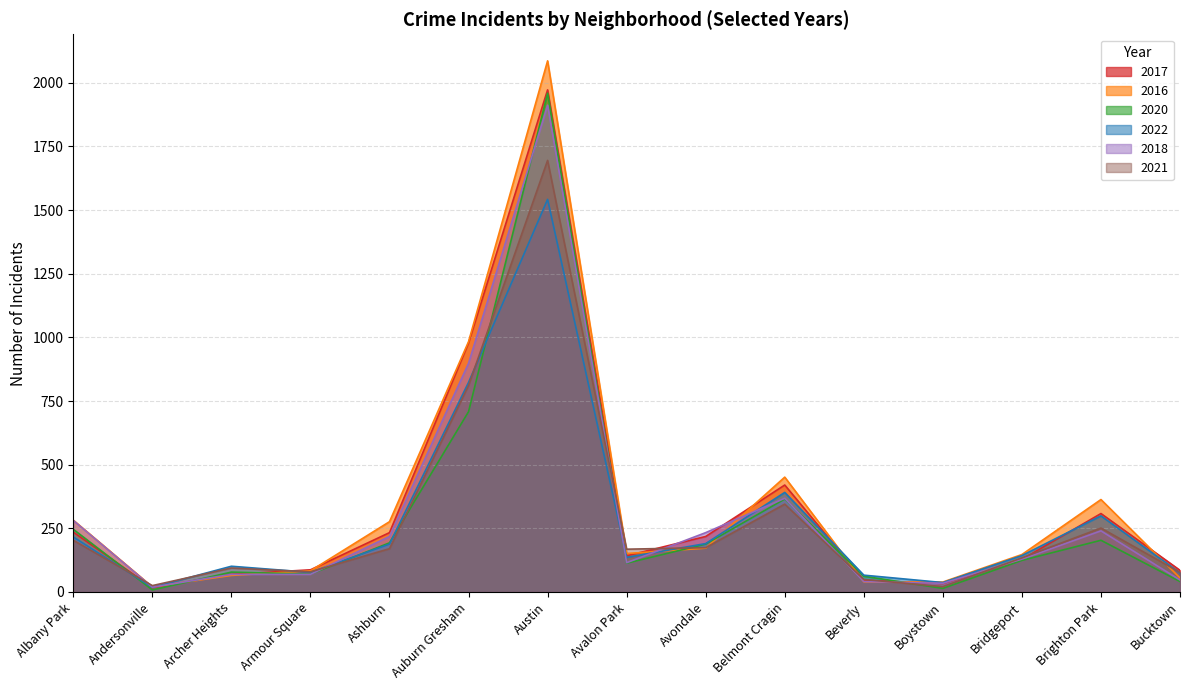

The 2018 series shows 41 at Beverly. True or false?

True